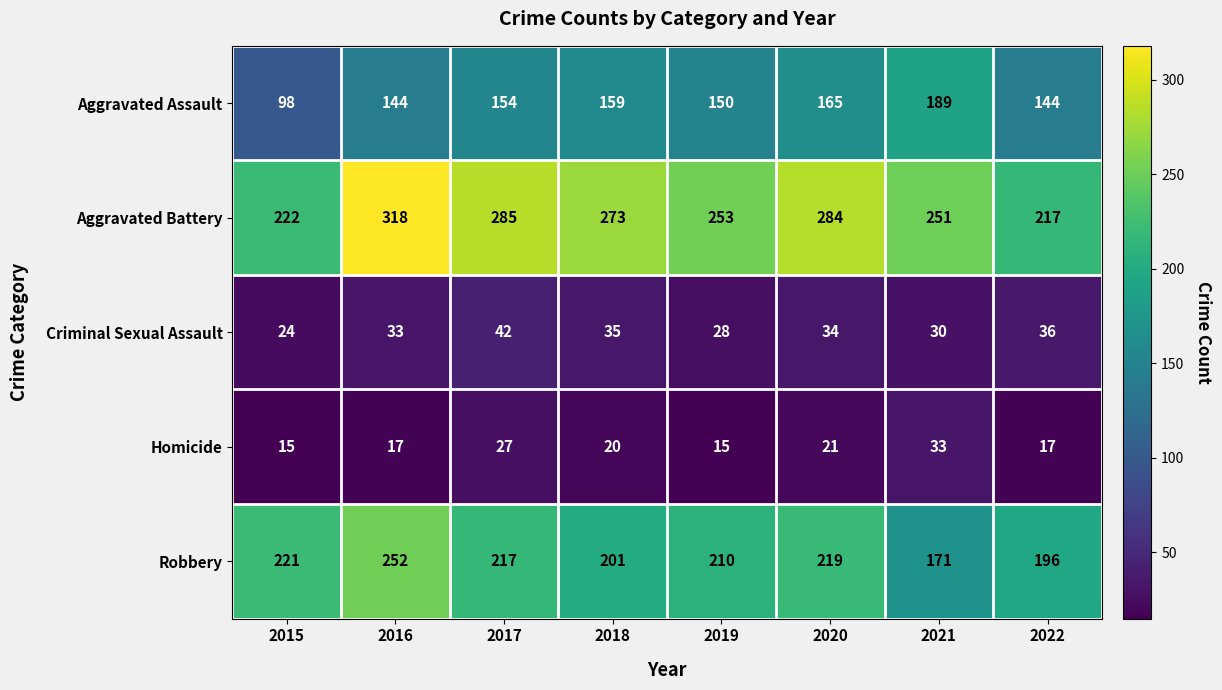

The value of Aggravated Assault at 2016 is 144. True or false?

True